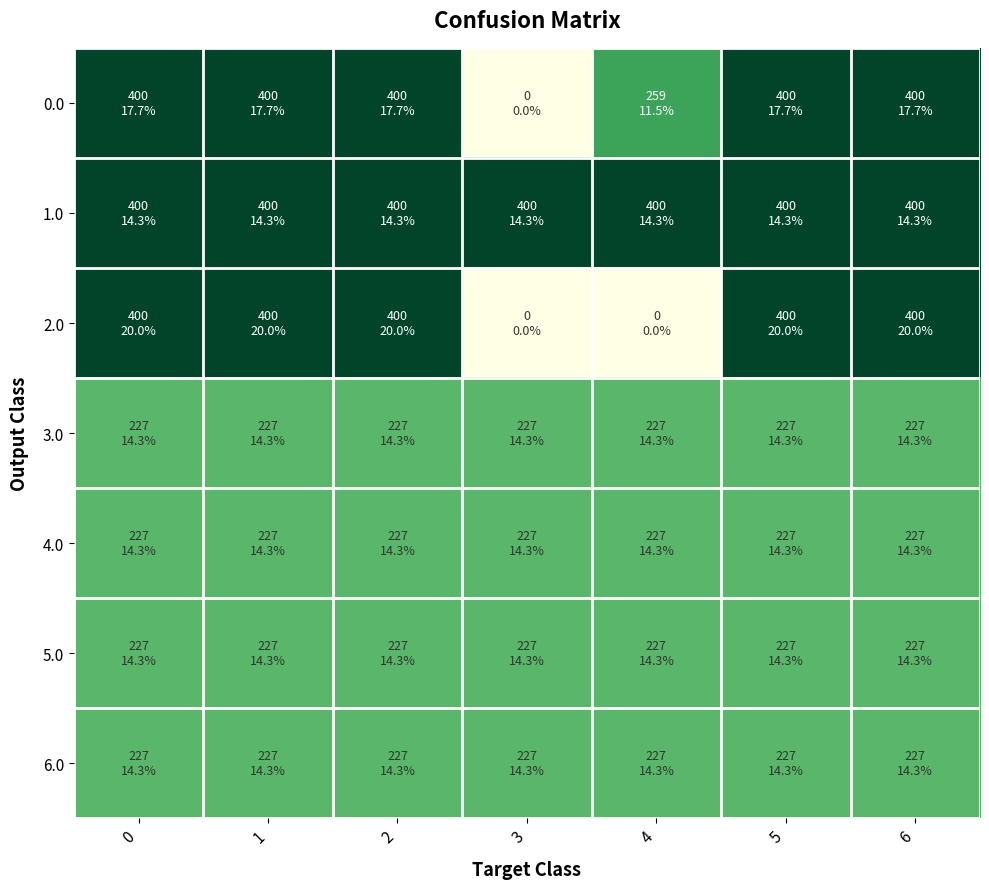

List the series in order of their peak value, highest first.

0.0, 1.0, 2.0, 3.0, 4.0, 5.0, 6.0